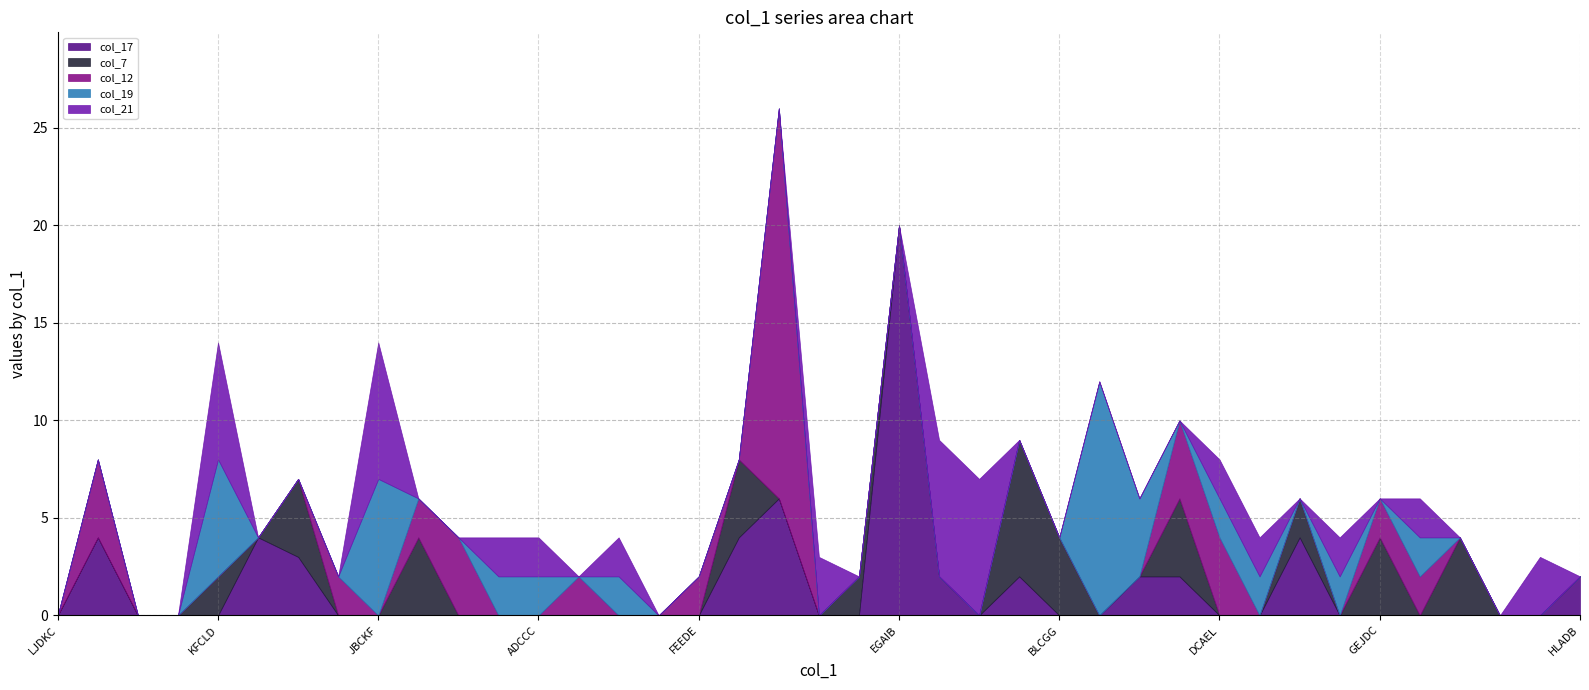

What is the maximum value for col_17?

20